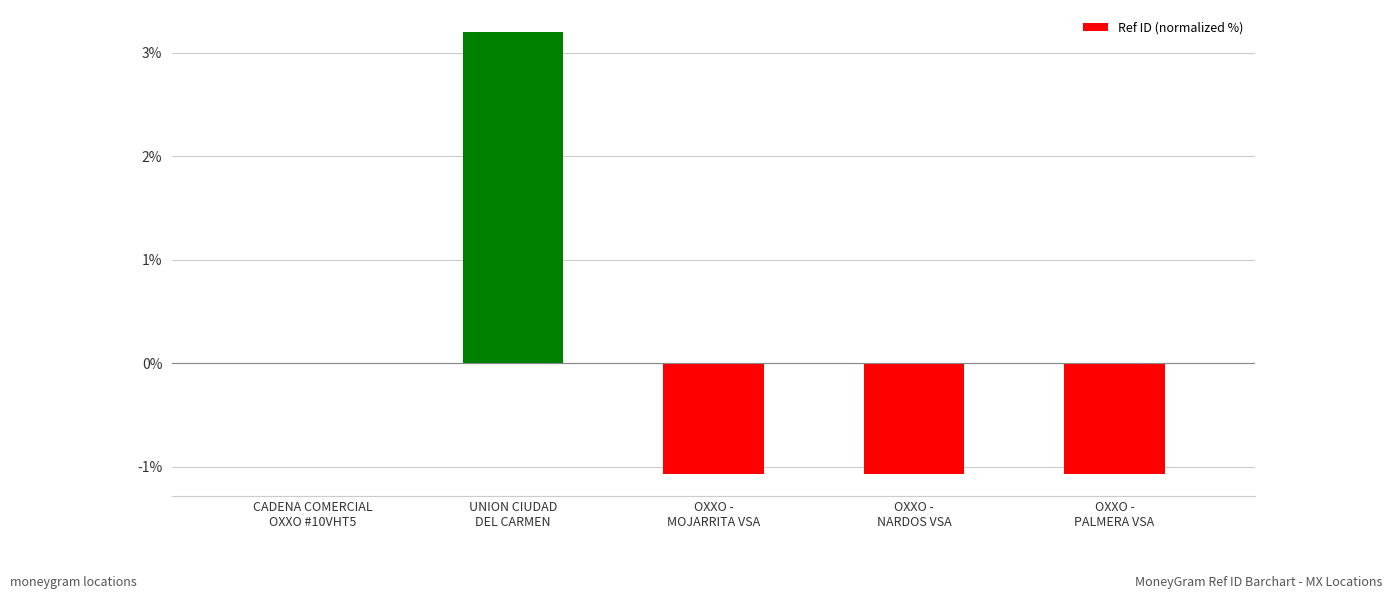

Count the number of values greater than -1.

2